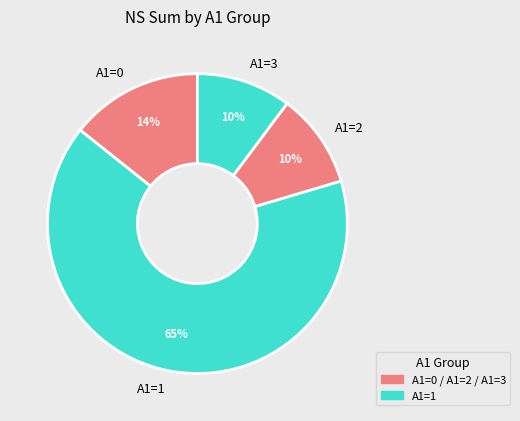

Is there any slice that represents more than half of the pie?

Yes